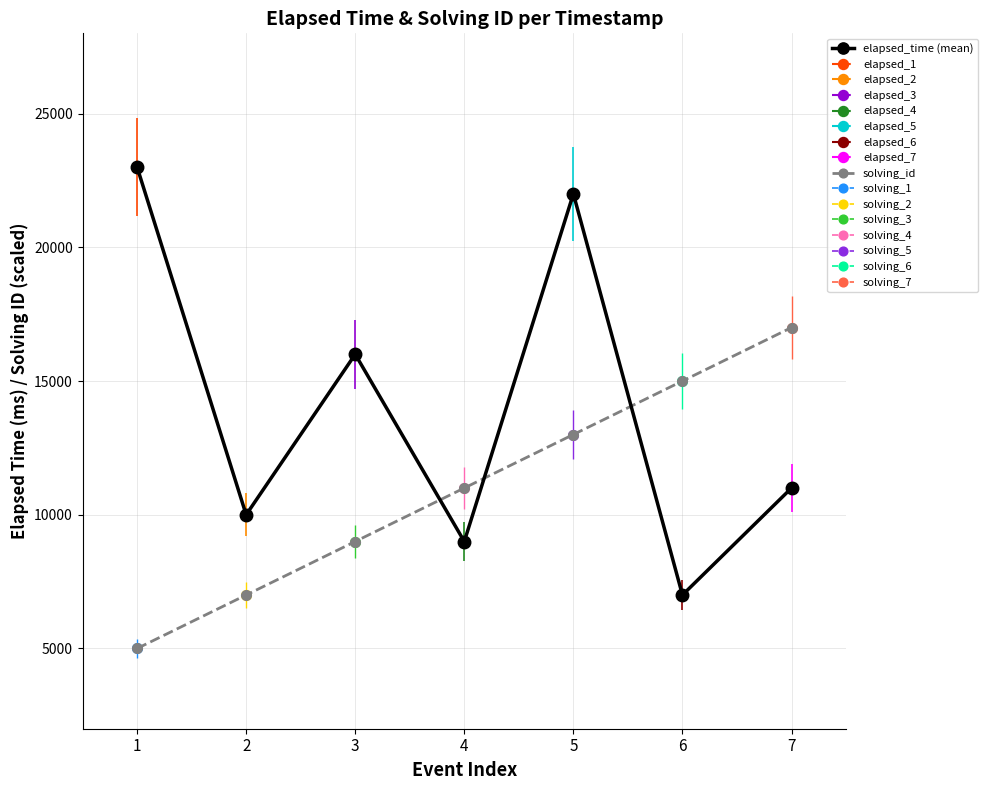

True or false: solving_id has more than 2 points higher than both neighbors.

False